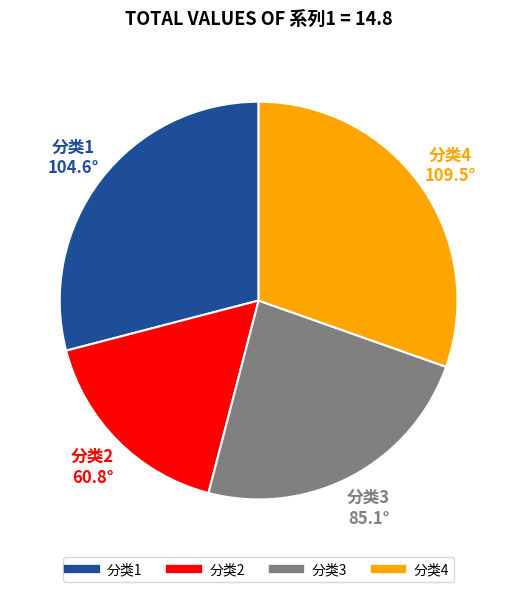

Rank the categories by value from lowest to highest.

分类2, 分类3, 分类1, 分类4